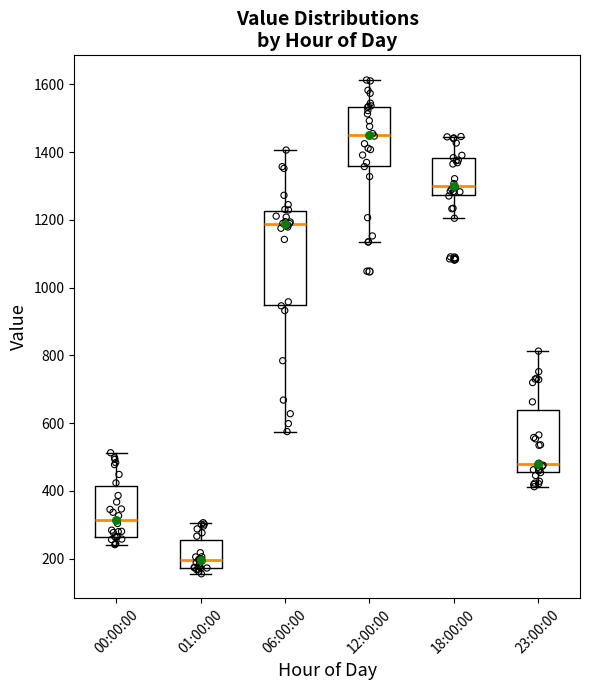

Reading left to right, transcribe this box plot: for each box, give where its median line is, the range the box spans, and where its two whiskers end, as read against the y-axis. The values are not printed on the chart, so give them approximately, as read against the axis.

00:00:00: median 320, box 260 to 420, whiskers 240 to 520
01:00:00: median 200, box 180 to 260, whiskers 160 to 300
06:00:00: median 1180, box 940 to 1220, whiskers 580 to 1400
12:00:00: median 1460, box 1360 to 1540, whiskers 1140 to 1620
18:00:00: median 1300, box 1280 to 1380, whiskers 1200 to 1440
23:00:00: median 480, box 460 to 640, whiskers 420 to 820